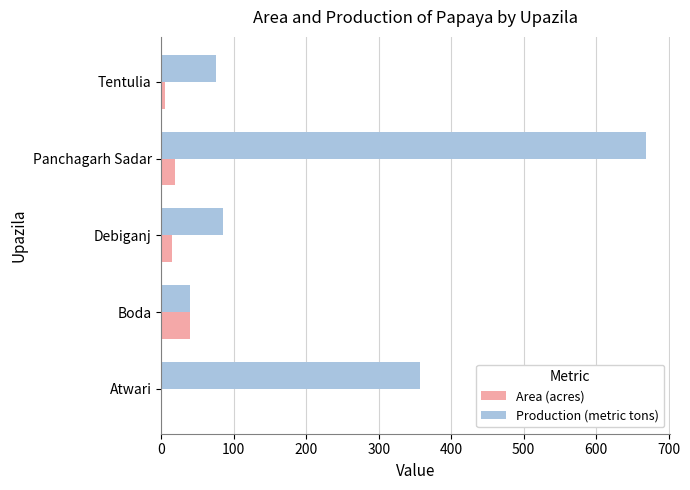

Is the value of Area (acres) at Debiganj greater than the value of Production (metric tons) at Panchagarh Sadar?

No